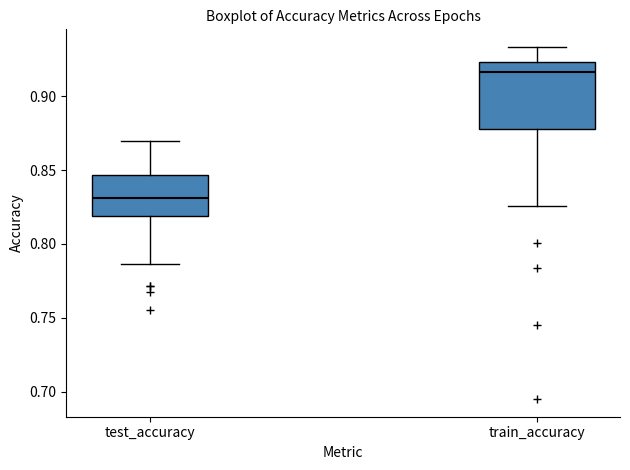

Reading left to right, transcribe this box plot: for each box, give where its median line is, the range the box spans, and where its two whiskers end, as read against the y-axis. The values are not printed on the chart, so give them approximately, as read against the axis.

test_accuracy: median 0.830, box 0.820 to 0.845, whiskers 0.785 to 0.870
train_accuracy: median 0.915, box 0.880 to 0.925, whiskers 0.825 to 0.935